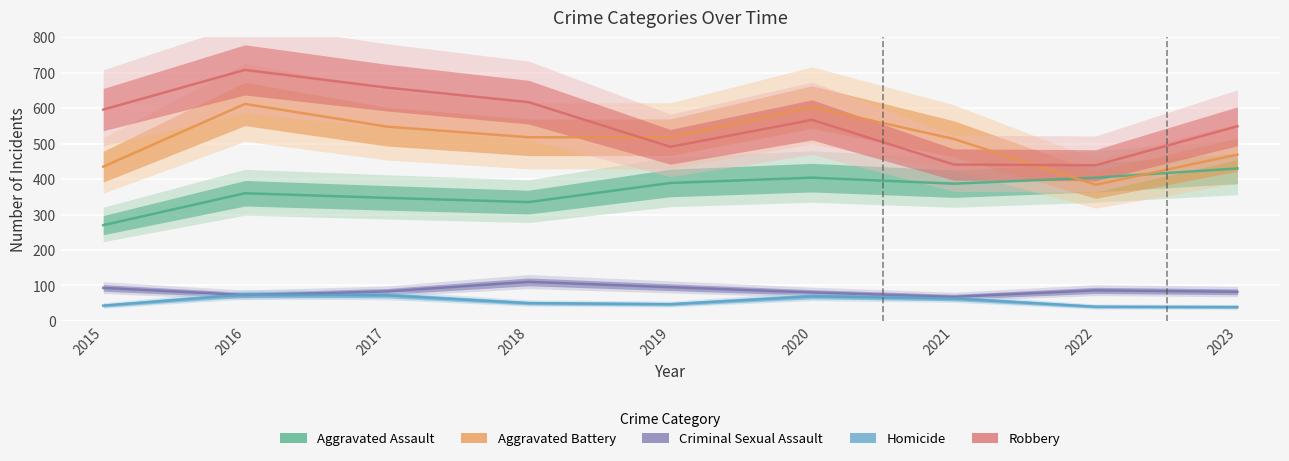

What is the difference between the maximum and minimum values in the Robbery series?

269